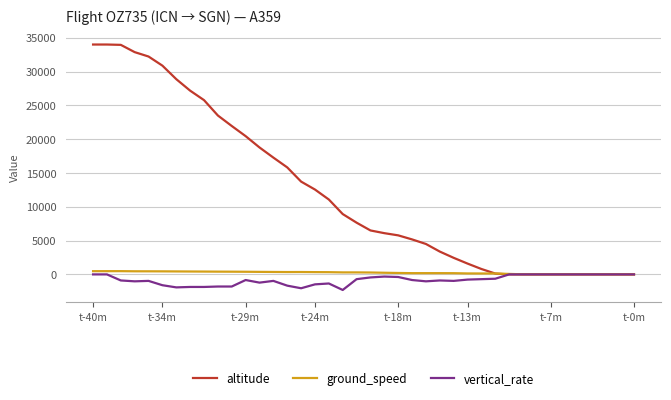

Which series has the widest spread of values?

altitude